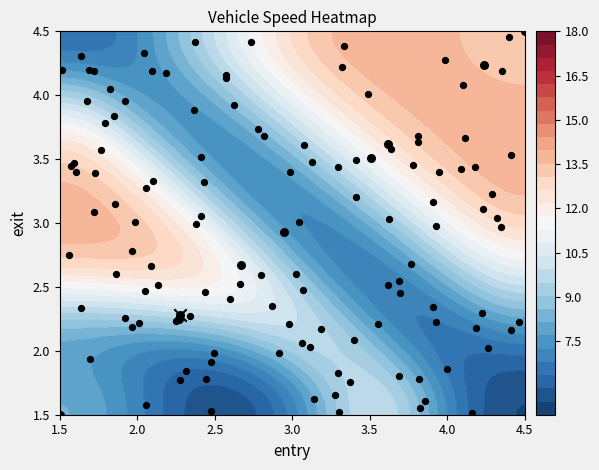

What is the difference between the second highest and minimum values?

2.7